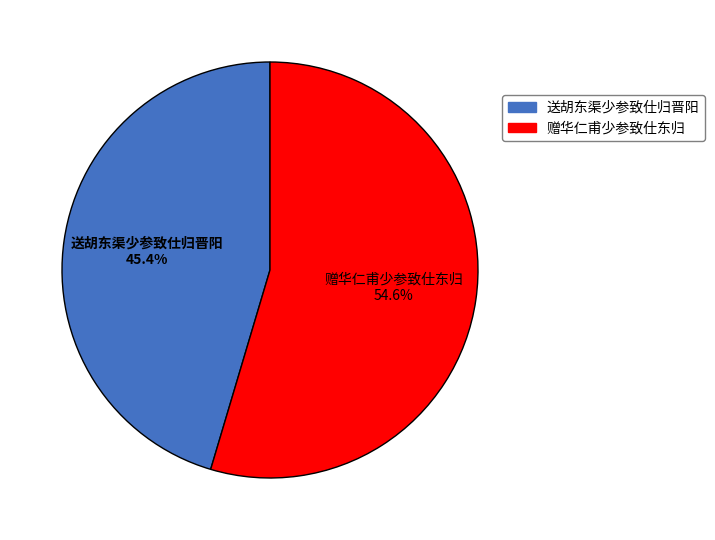

The 赠华仁甫少参致仕东归 slice represents 64% of the pie. True or false?

False